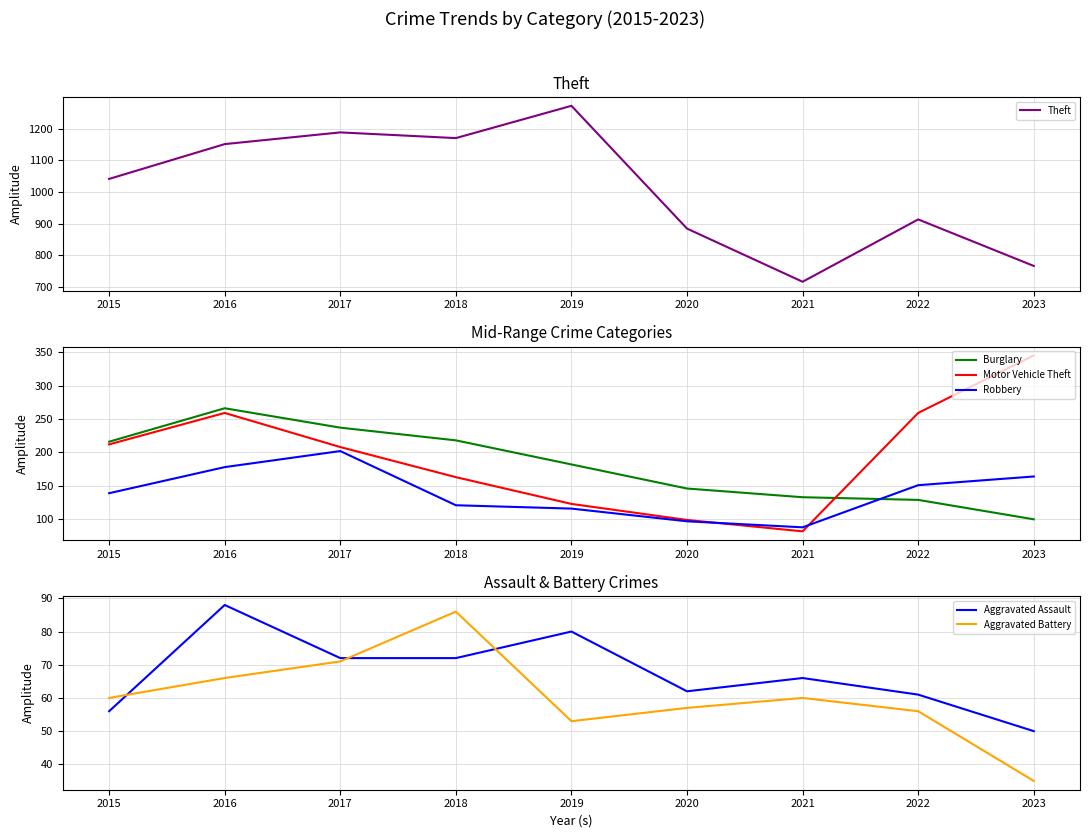

Which series has the widest spread of values?

Theft